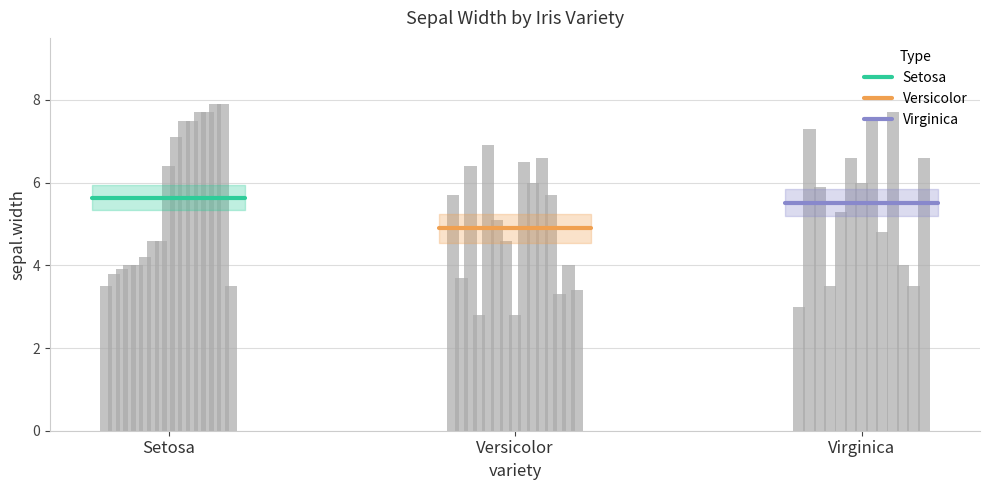

Reading left to right, extract all data points from this chart.

Setosa: 5.6	5.6
Versicolor: 4.9	4.9
Virginica: 5.5	5.5